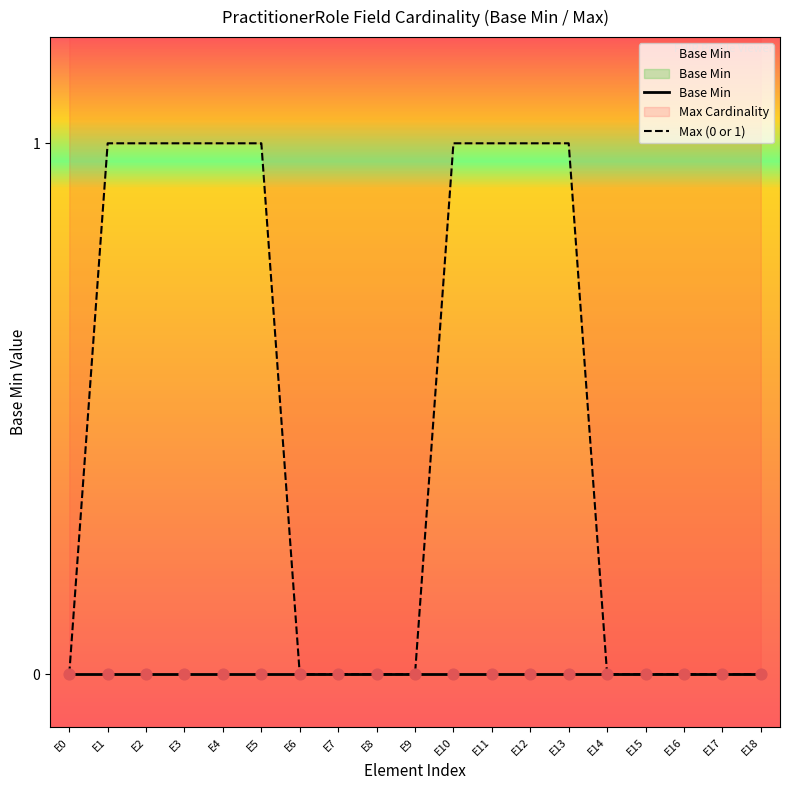

Is the value of Base Min at E13 greater than the value of Max (0 or 1) at E2?

No